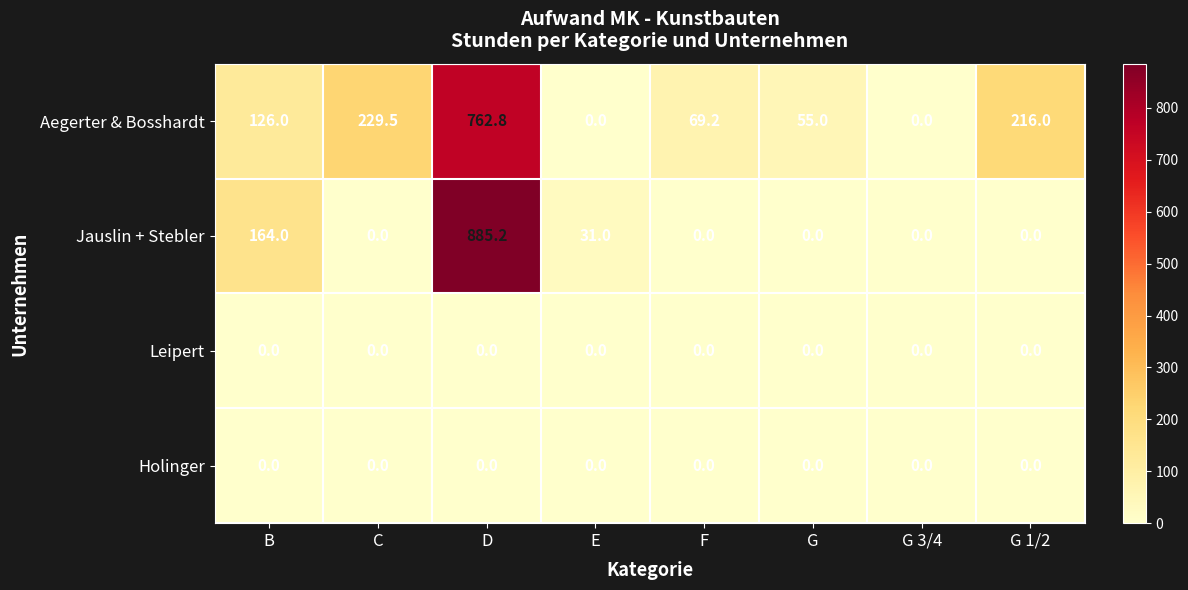

What is the difference between the highest and lowest values at E?

31.0